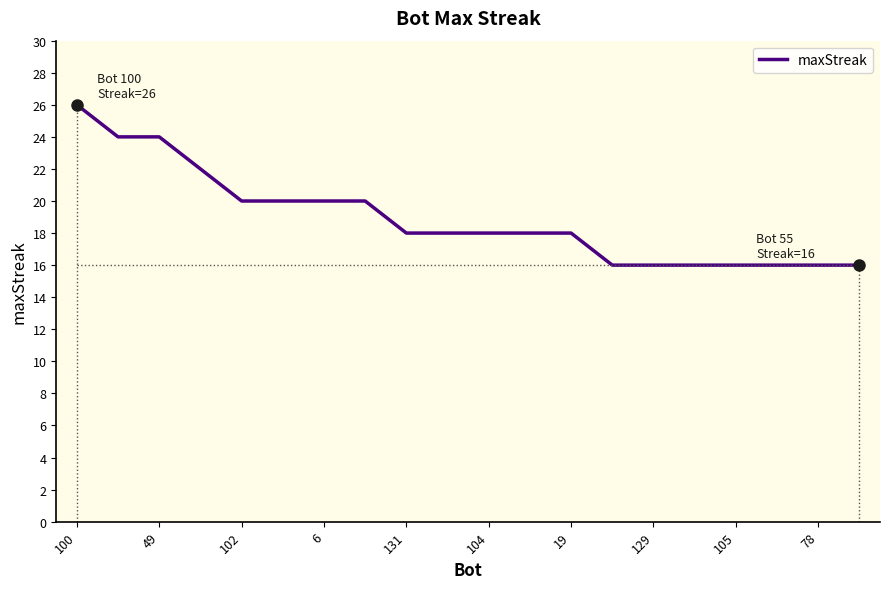

Reading right to left, extract all data points from this chart.

16	16	16	16	16	16	16	18	18	18	18	18	20	20	20	20	22	24	24	26